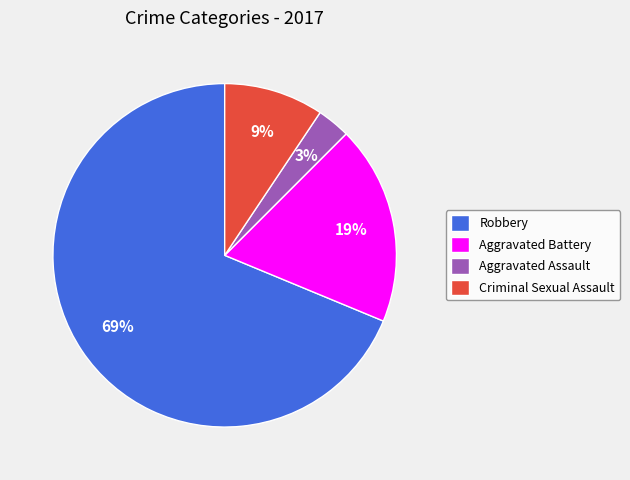

Which has a higher value, Aggravated Assault or Criminal Sexual Assault?

Criminal Sexual Assault